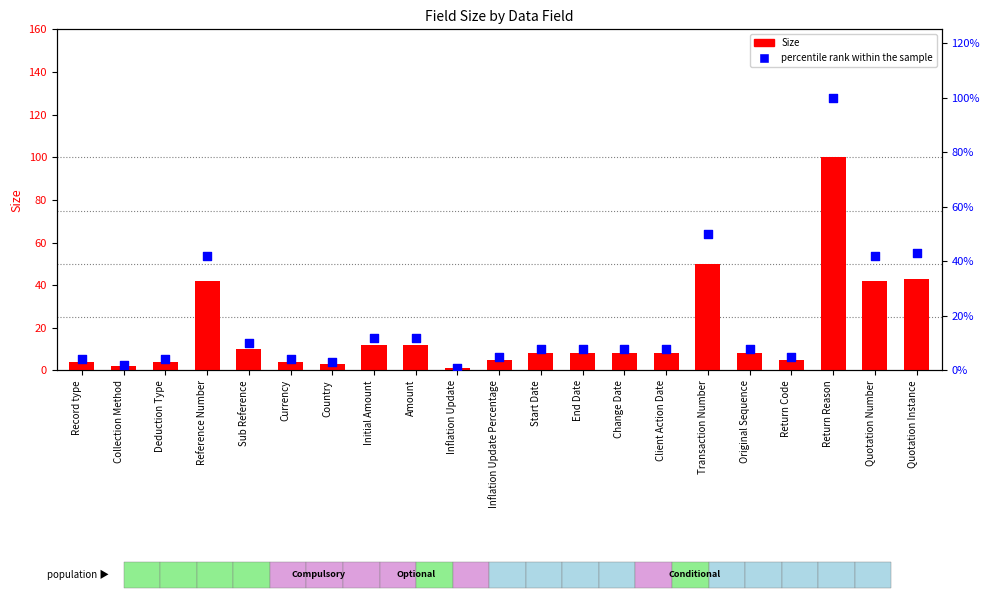

At how many categories does at least one series exceed 40?

5